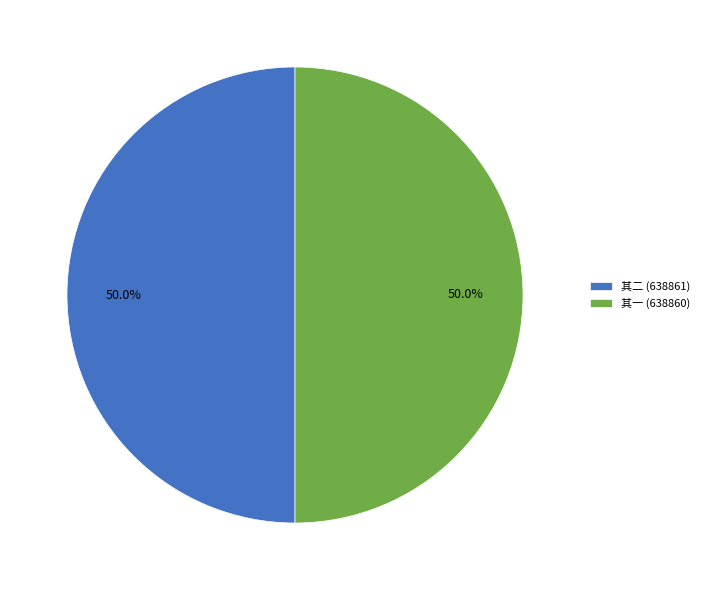

How many slices are in this pie chart?

2